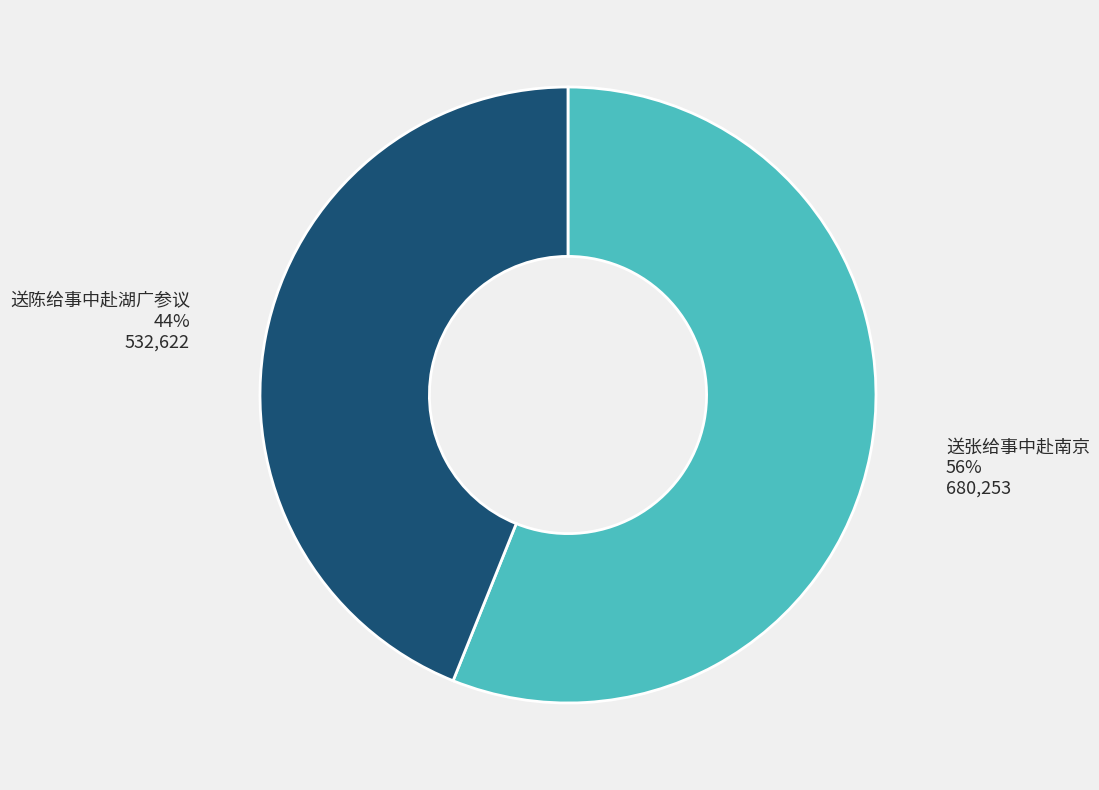

Is the sum of 送张给事中赴南京 and 送陈给事中赴湖广参议 greater than half?

Yes